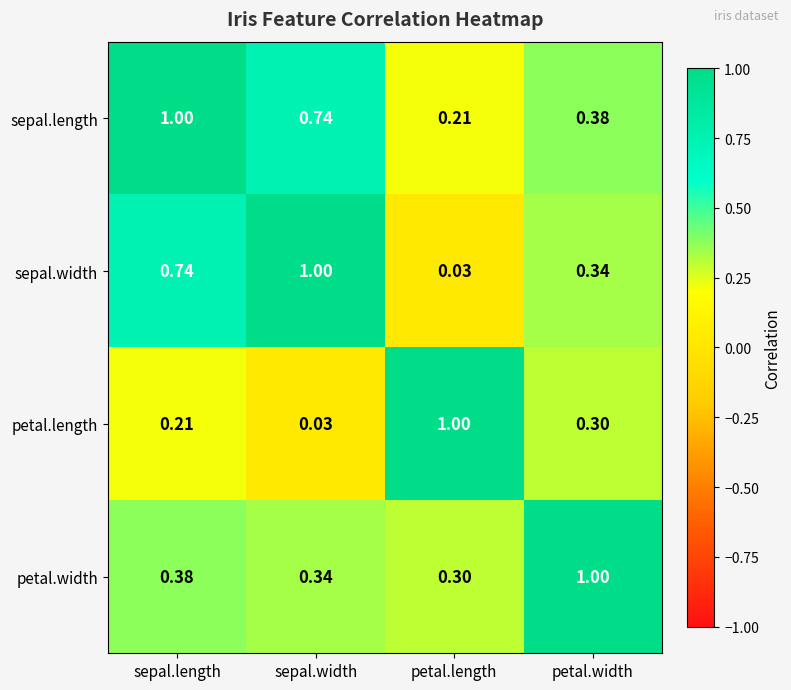

Where is petal.width nearest to the value 0?

petal.length